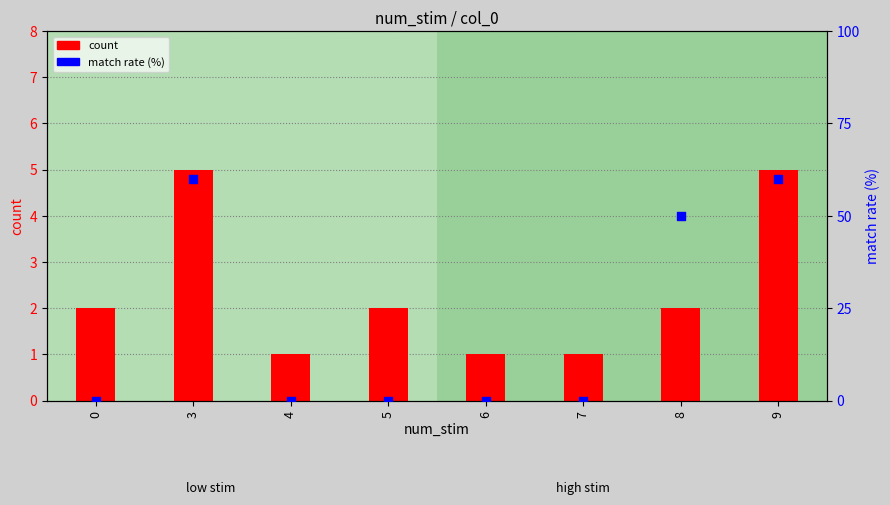

What are all the series names shown in the legend?

count, match rate (%)